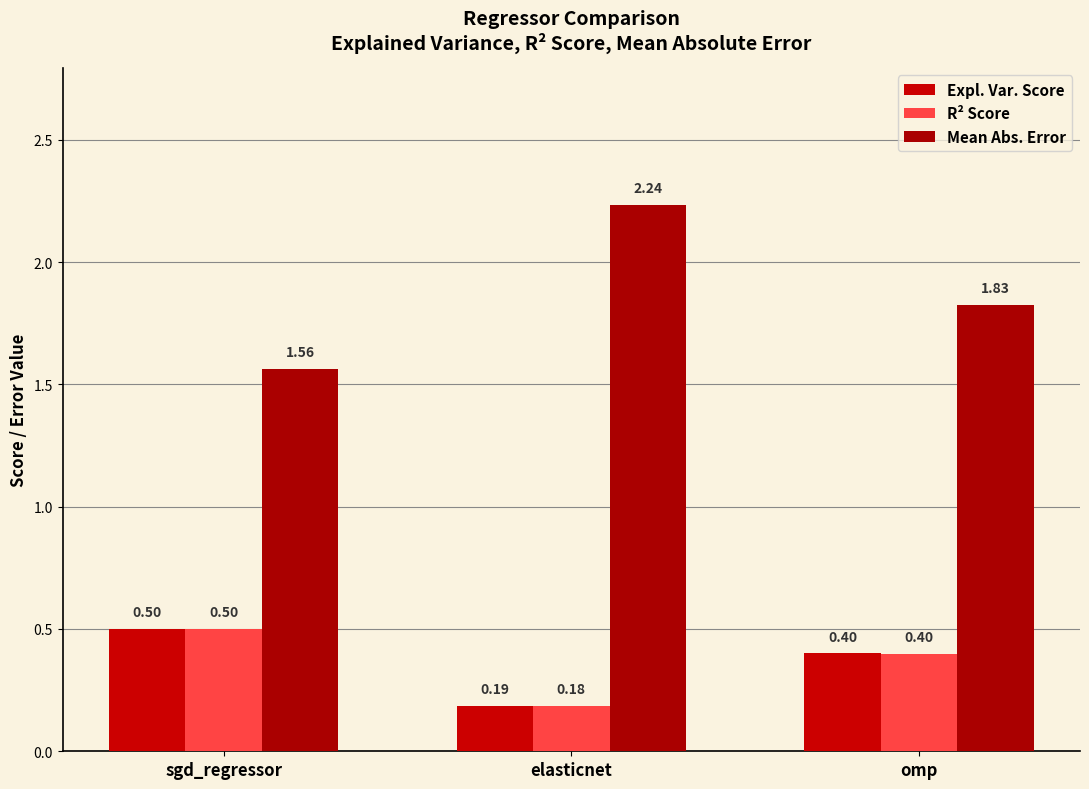

Reading left to right, what are all the values shown in this chart?

Expl. Var. Score: 0.5	0.2	0.4
R² Score: 0.5	0.2	0.4
Mean Abs. Error: 1.6	2.2	1.8